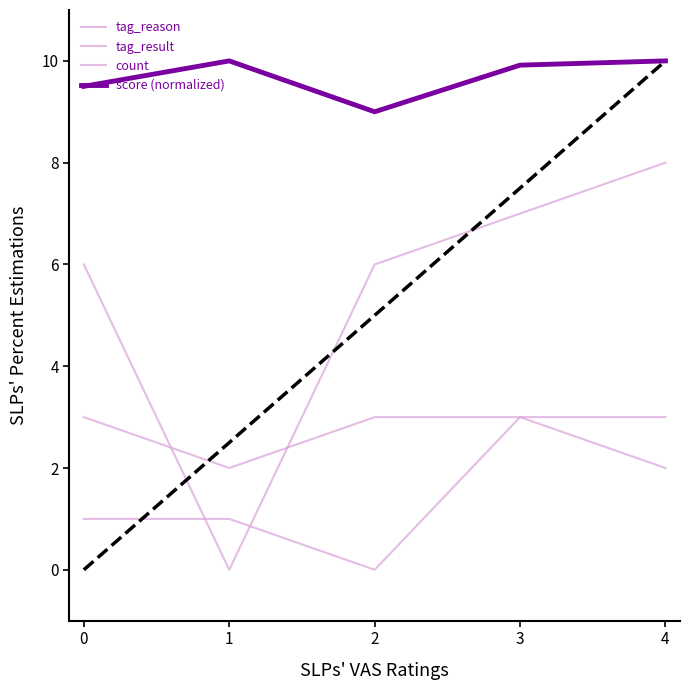

List the series in order of their overall mean, lowest first.

tag_reason, count, tag_result, score (normalized)